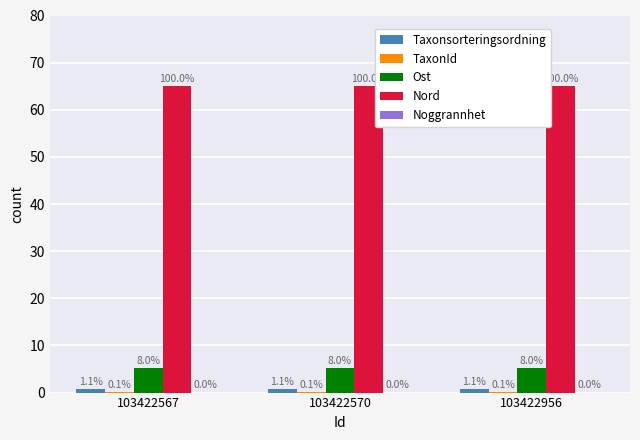

Is it true that Nord equals 65.0 at 103422567?

True